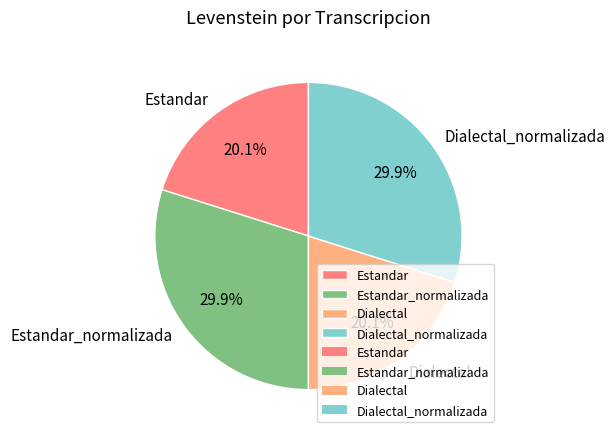

Between Dialectal_normalizada and Estandar, which is larger?

Dialectal_normalizada